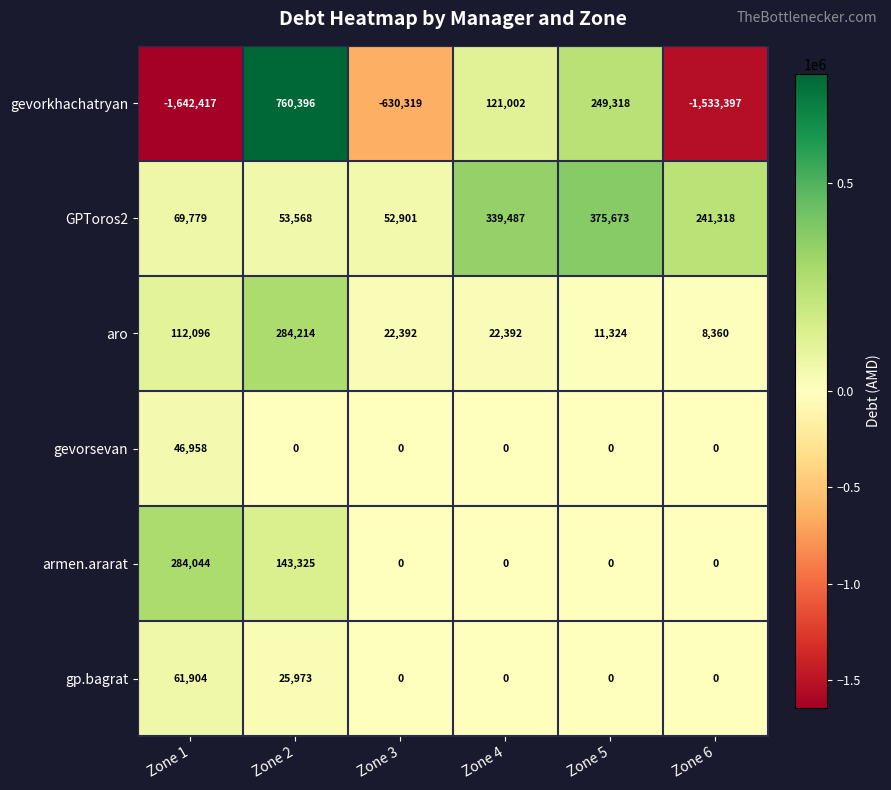

How many distinct data groups are displayed?

6